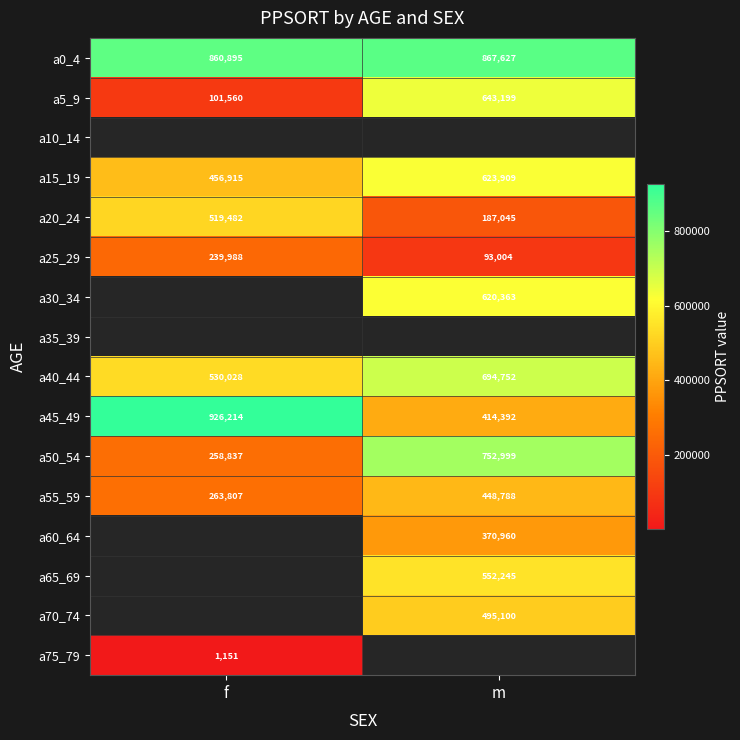

What is the spread (max minus min) of values at f?

925063.0